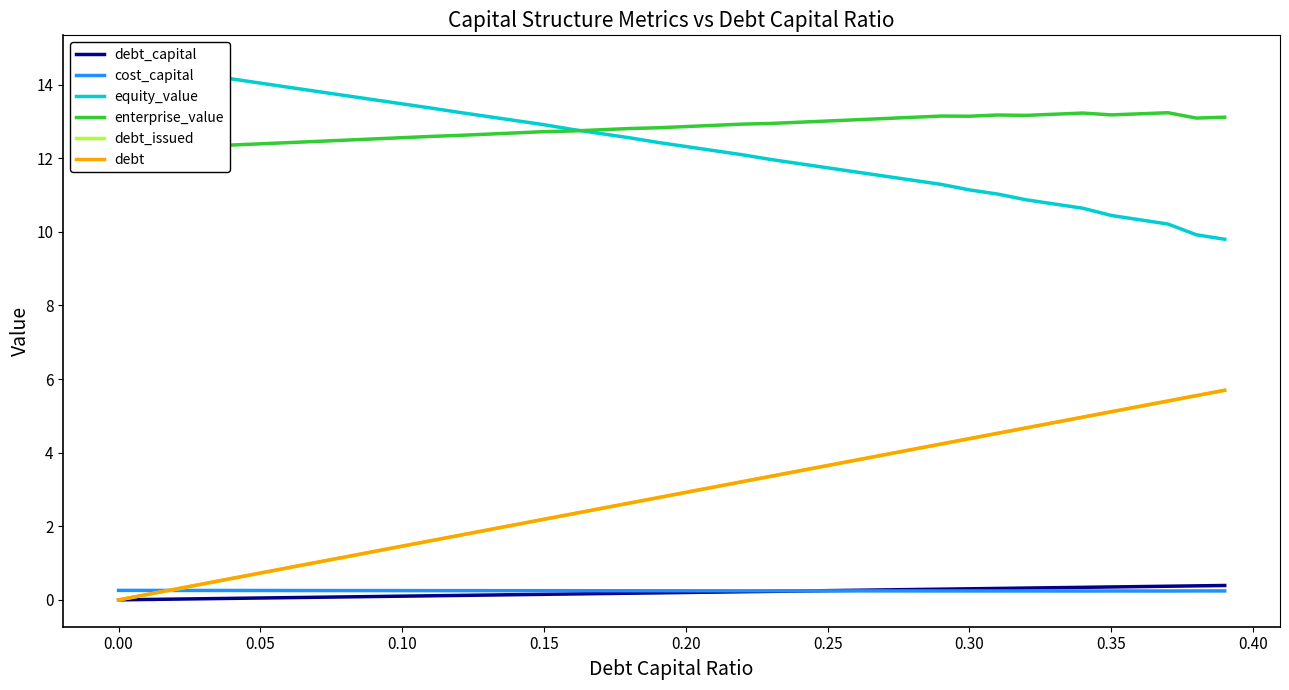

What is the value of the cost_capital point at the 15th from the left?

0.2